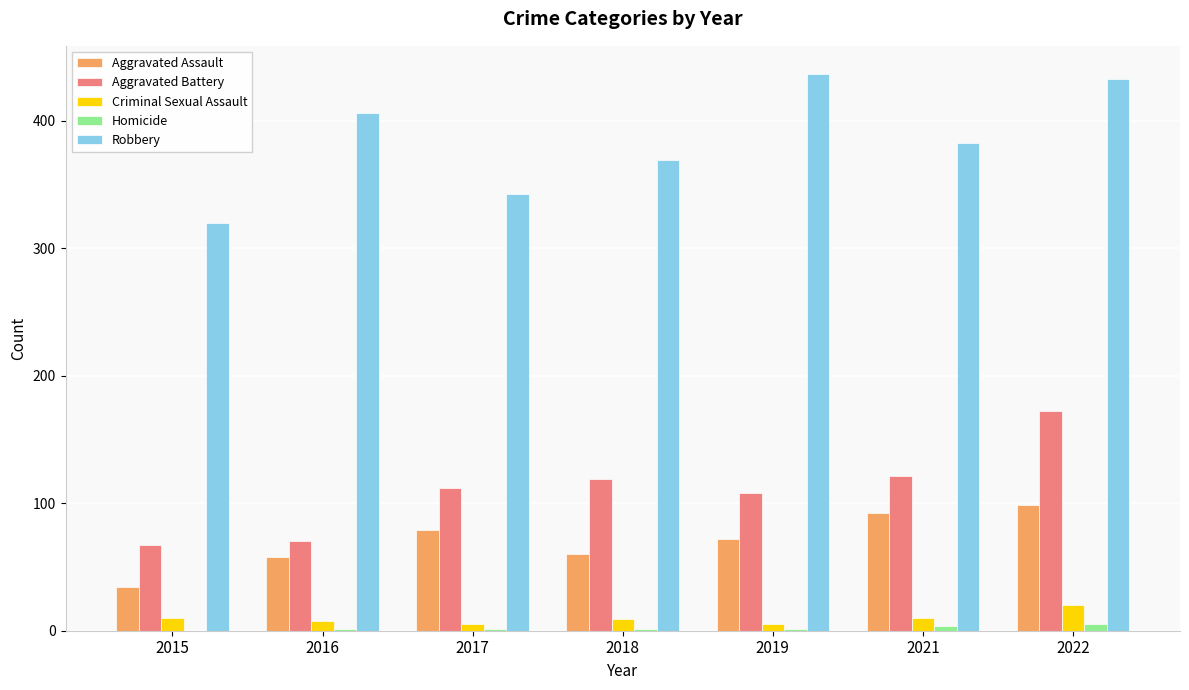

What is the maximum value shown in the chart?

437